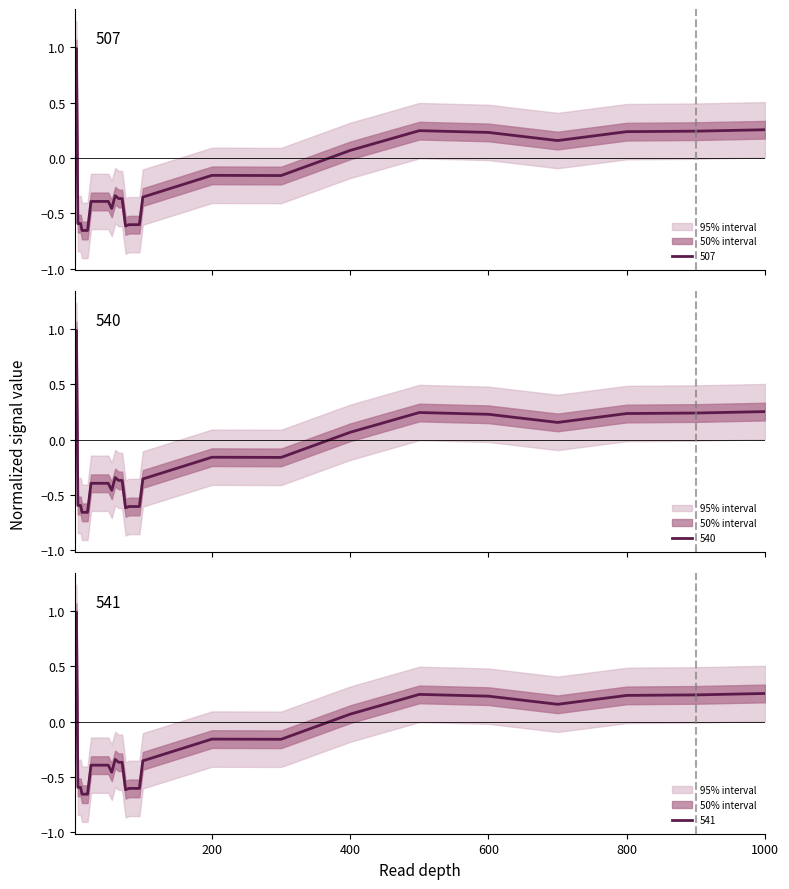

What is the maximum value for 507?

1.0